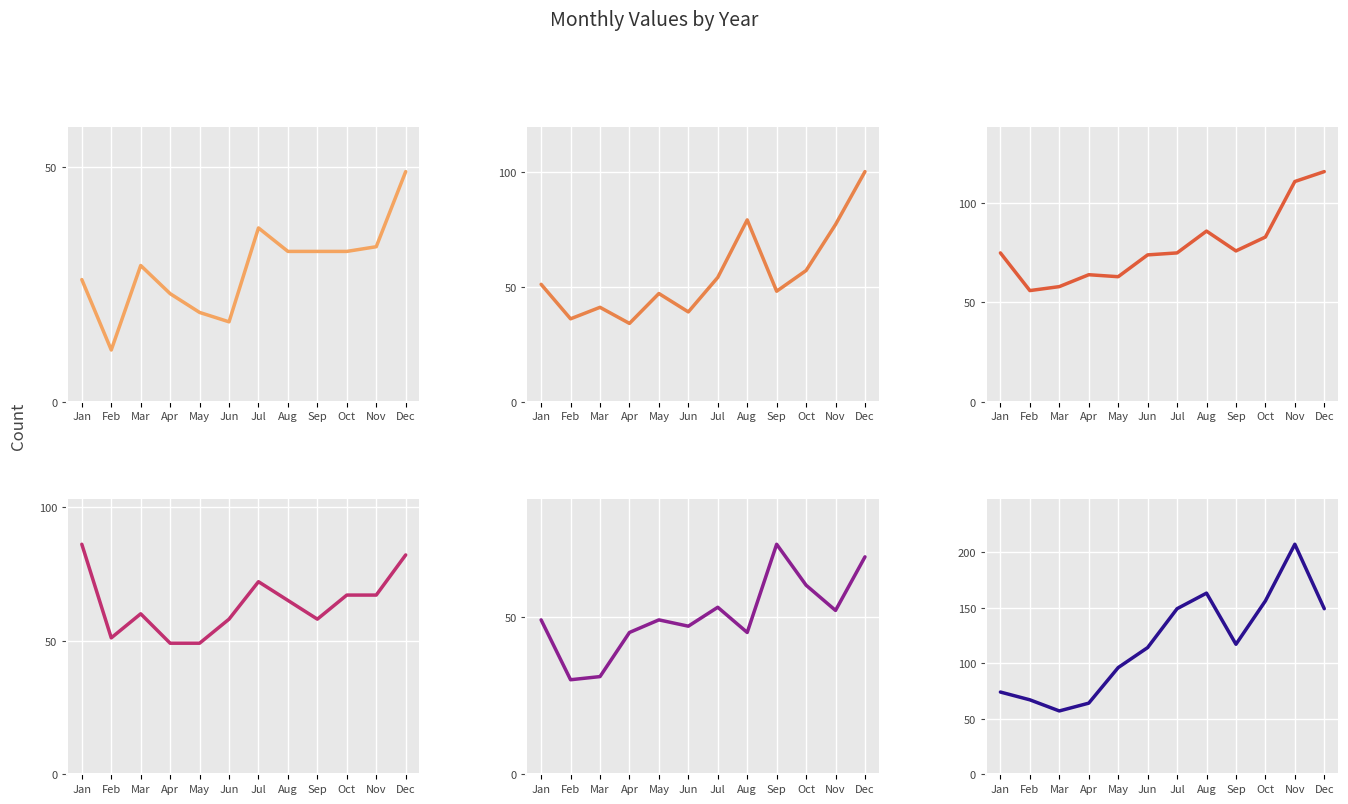

What is the difference between the highest and lowest values at October?

124